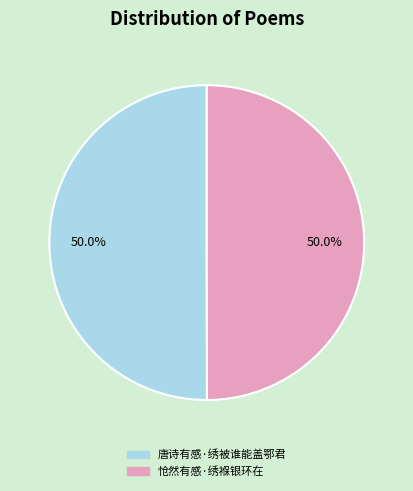

What is the ratio of the value at 唐诗有感·绣被谁能盖鄂君 to the value at 怆然有感·绣褓银环在?

1.0